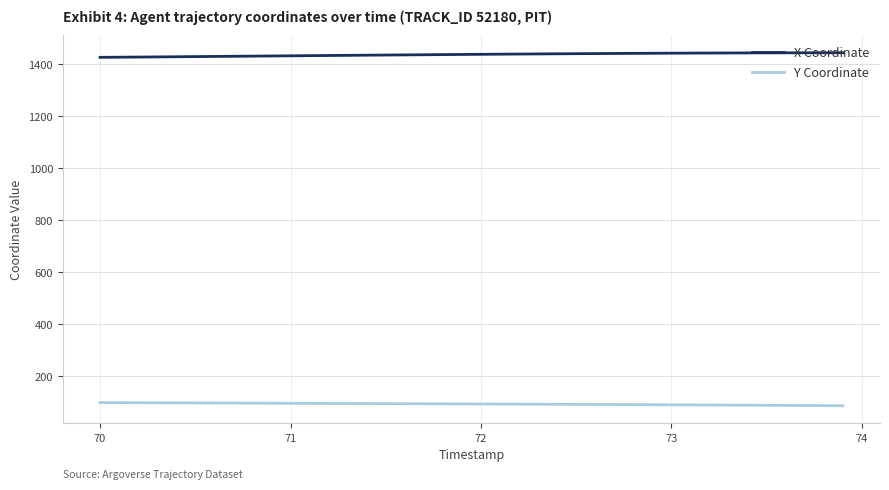

Which series has the largest total across all categories?

X Coordinate